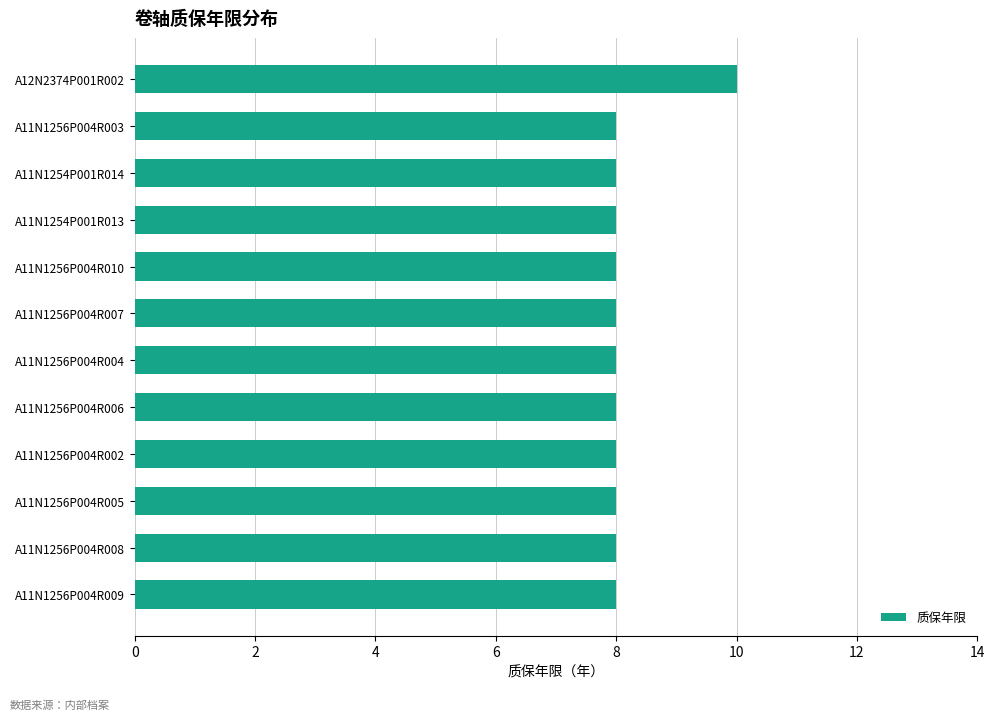

The chart shows a value of 8 at A11N1256P004R003. True or false?

True